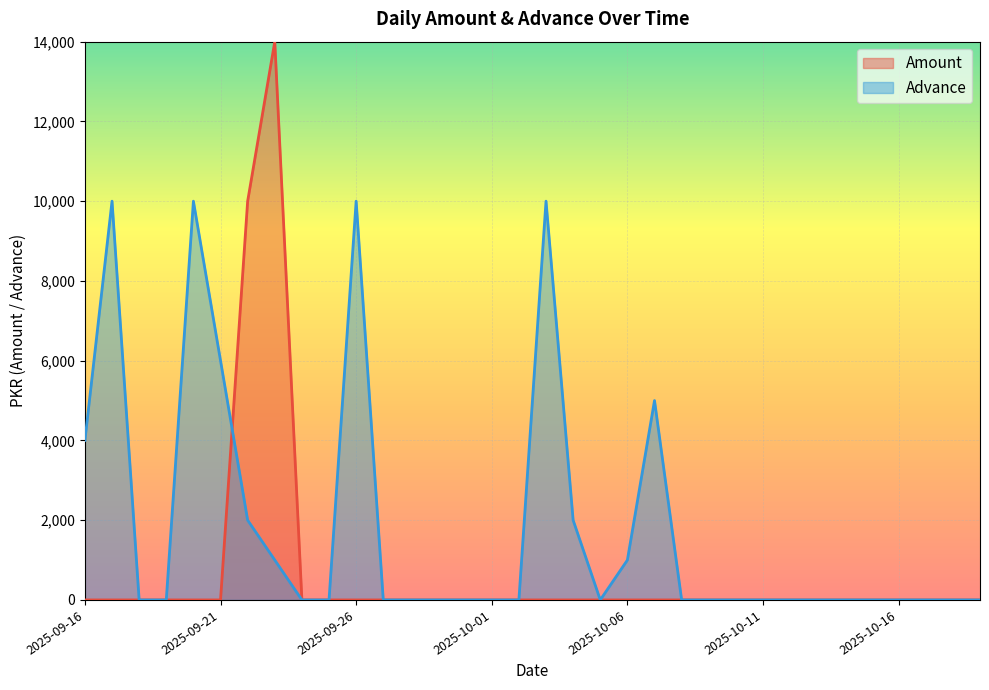

Which series has the largest total across all categories?

Advance